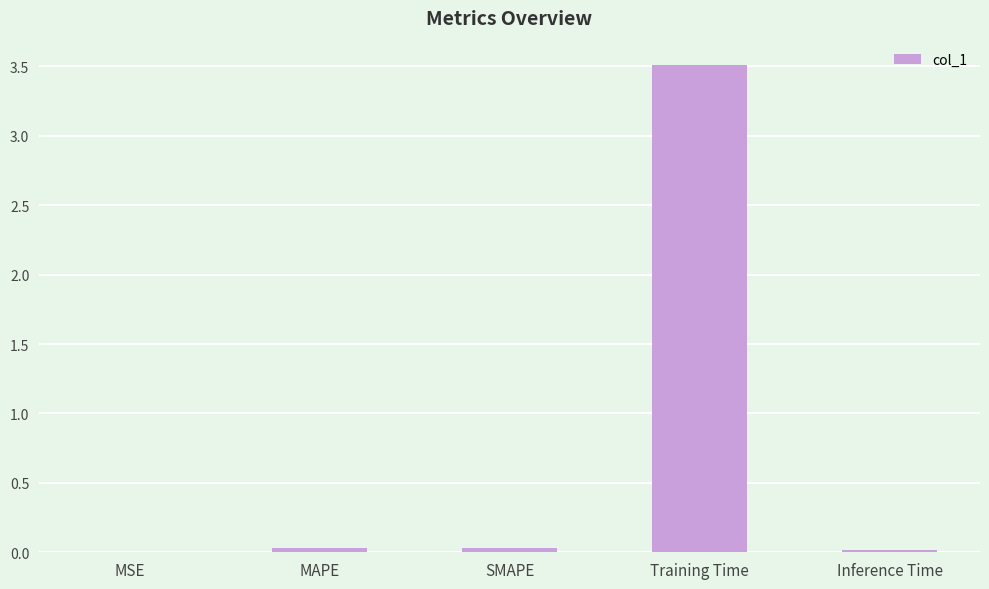

The chart shows a value of 3.5 at Training Time. True or false?

True